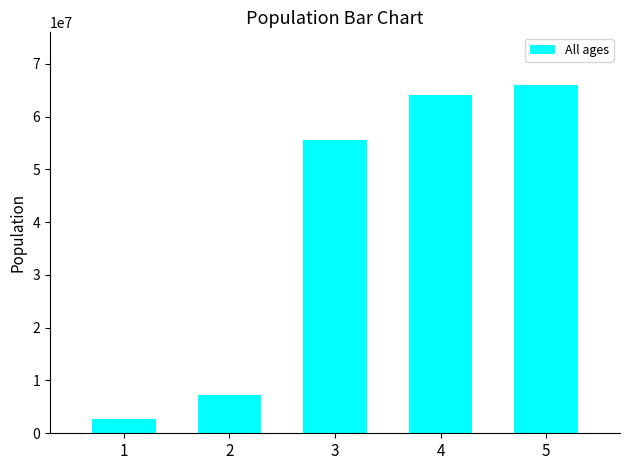

What is the change in value from 2 to 4?

+56910768